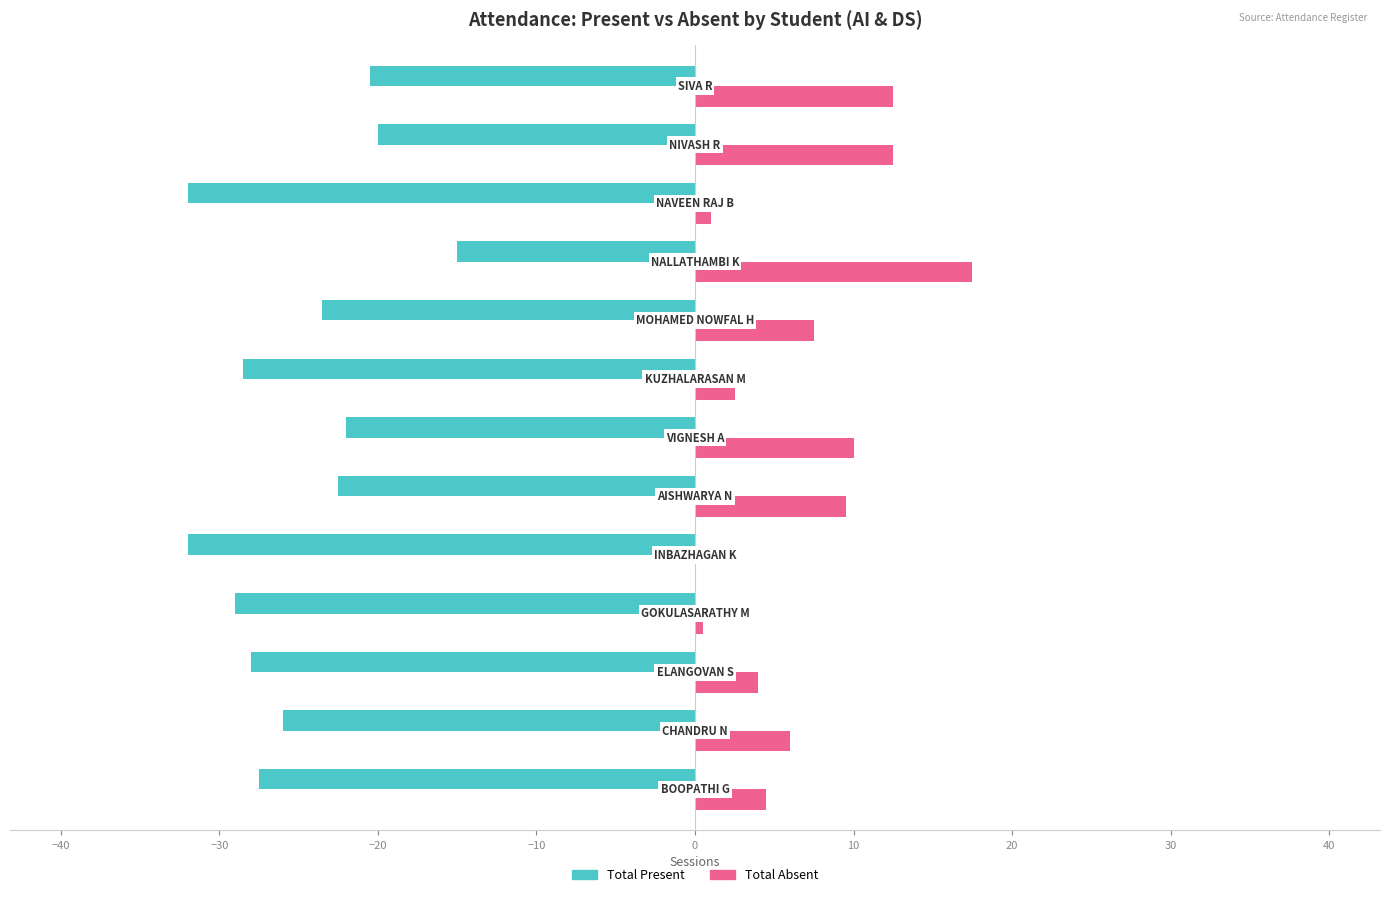

What is the sum of all Total Present values?

-326.5